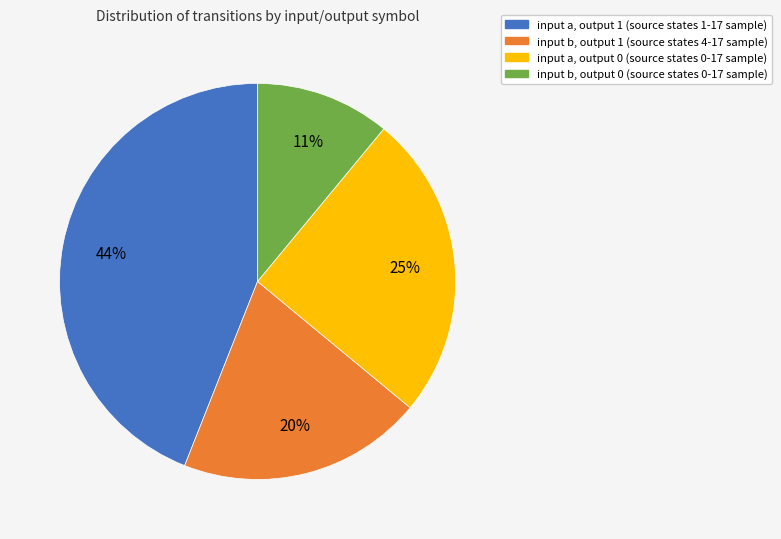

To the nearest percent, what is the average slice percentage?

25%